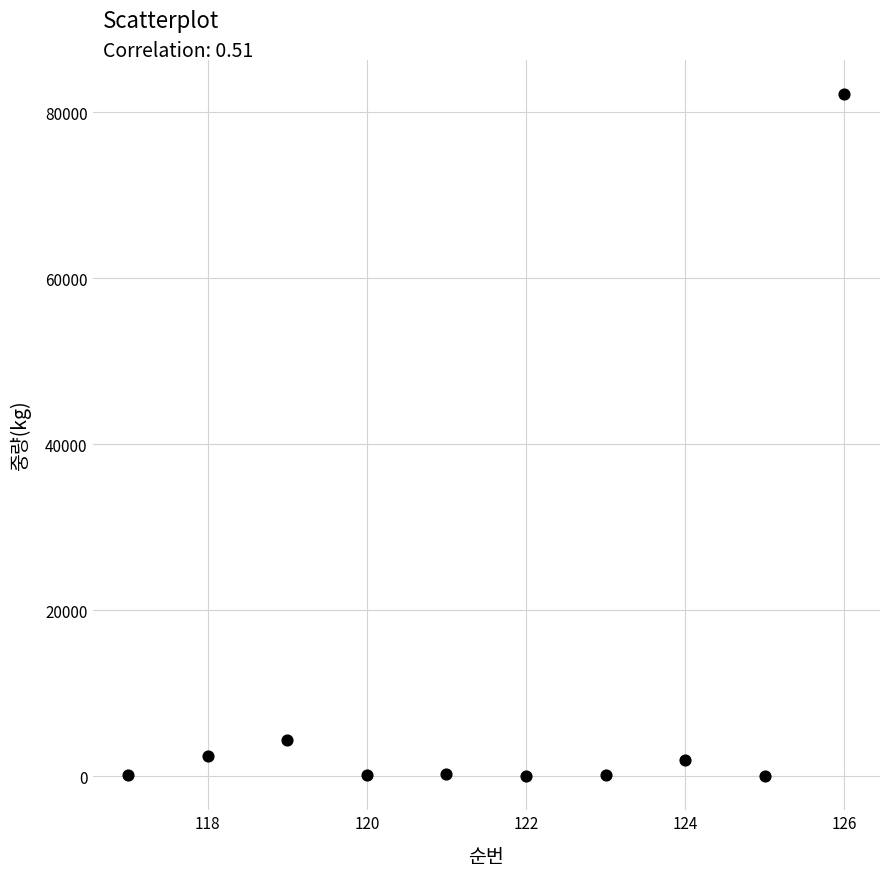

What is the average X value?

122